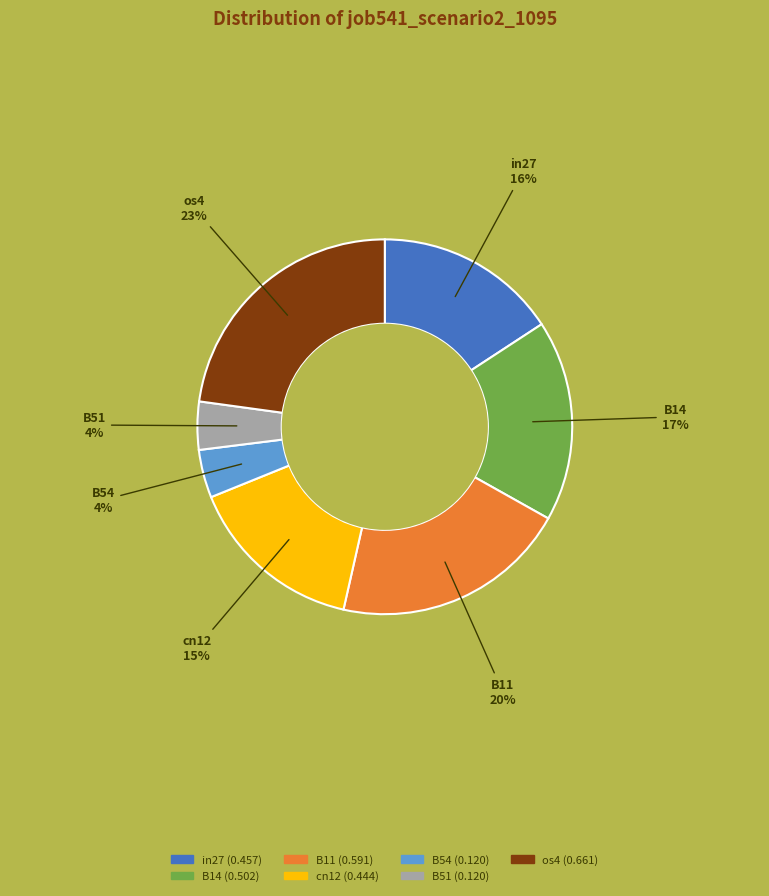

The B11 slice represents 20% of the pie. True or false?

True